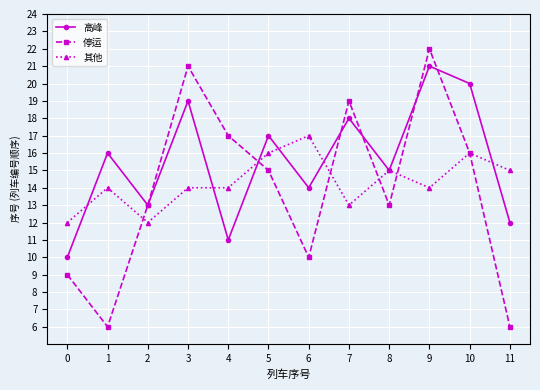

What is the difference between the maximum and minimum values in the 高峰 series?

11